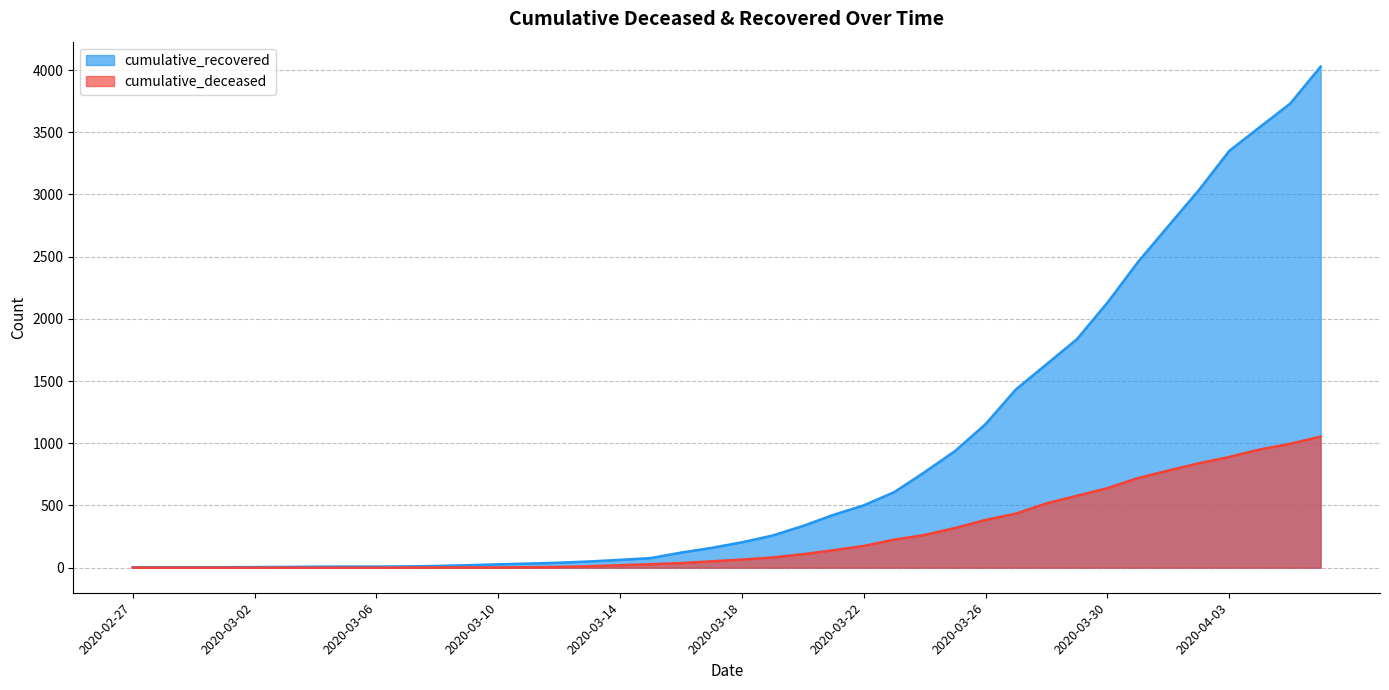

The value of cumulative_recovered at 2020-02-28 is 5. True or false?

False